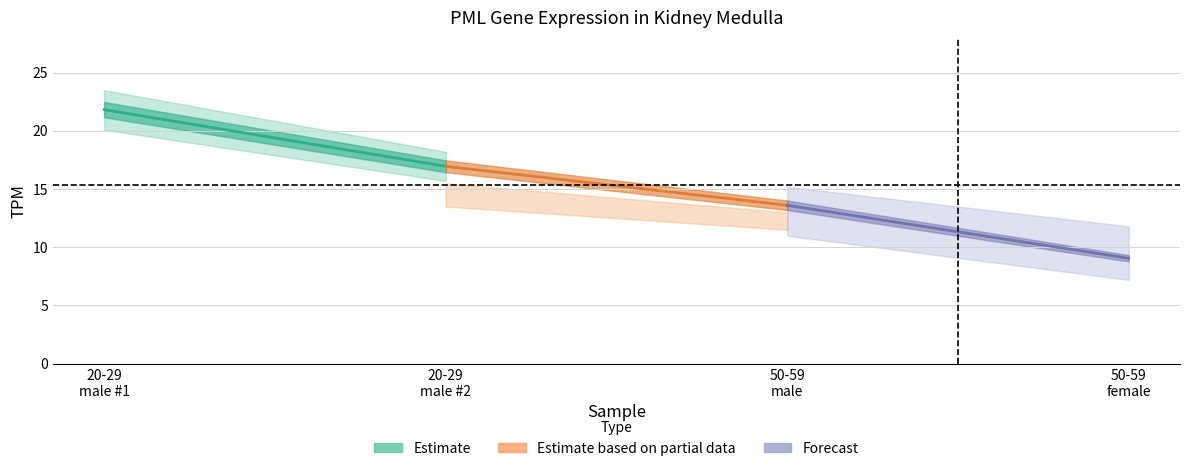

What is the difference between the maximum and minimum values in the Estimate series?

4.9